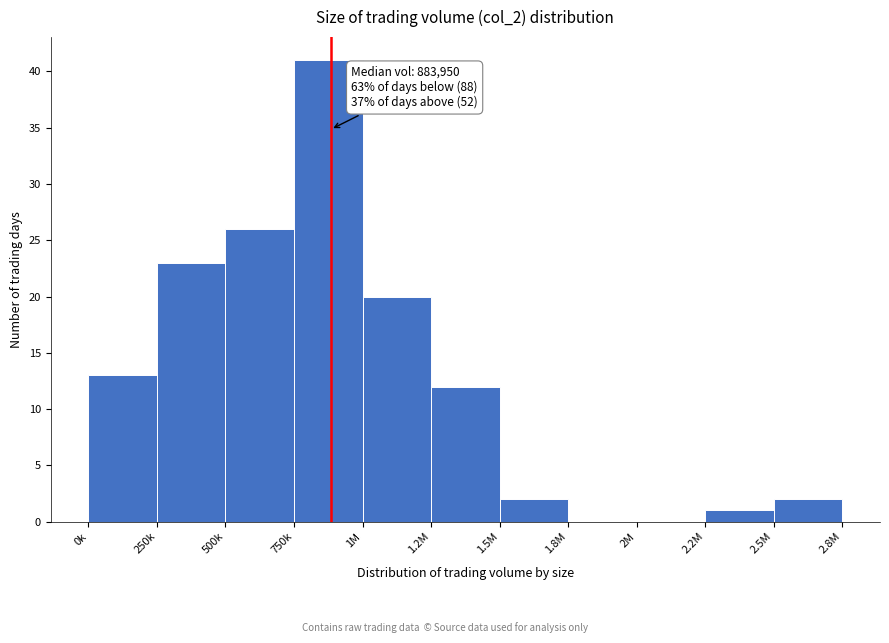

Reading left to right, extract all data points from this chart.

0k=13	250k=23	500k=26	750k=41	1M=20	1.2M=12	1.5M=2	1.8M=0	2M=0	2.2M=1	2.5M=2